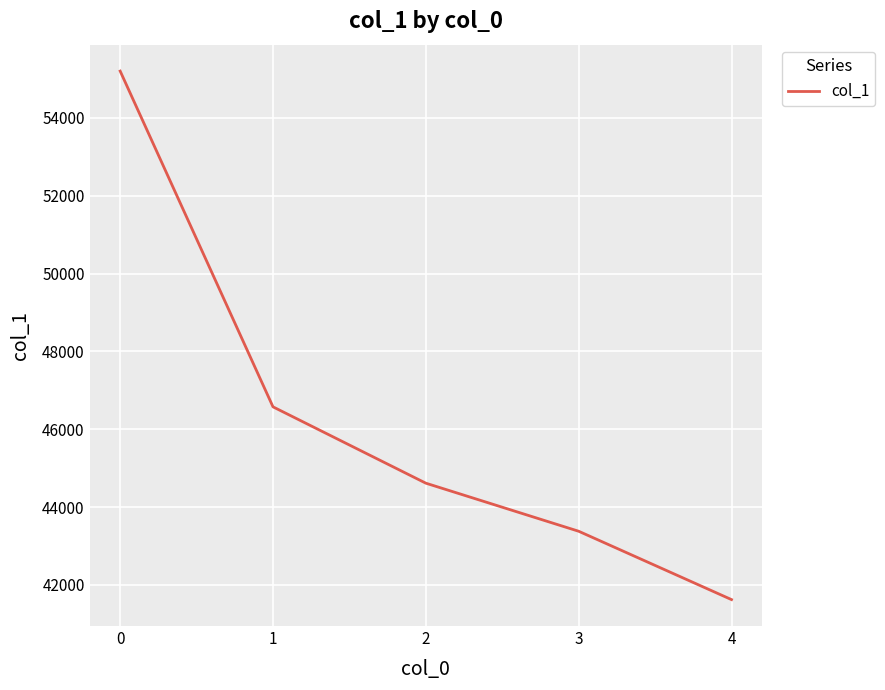

At which category does the chart reach its minimum across all series?

4